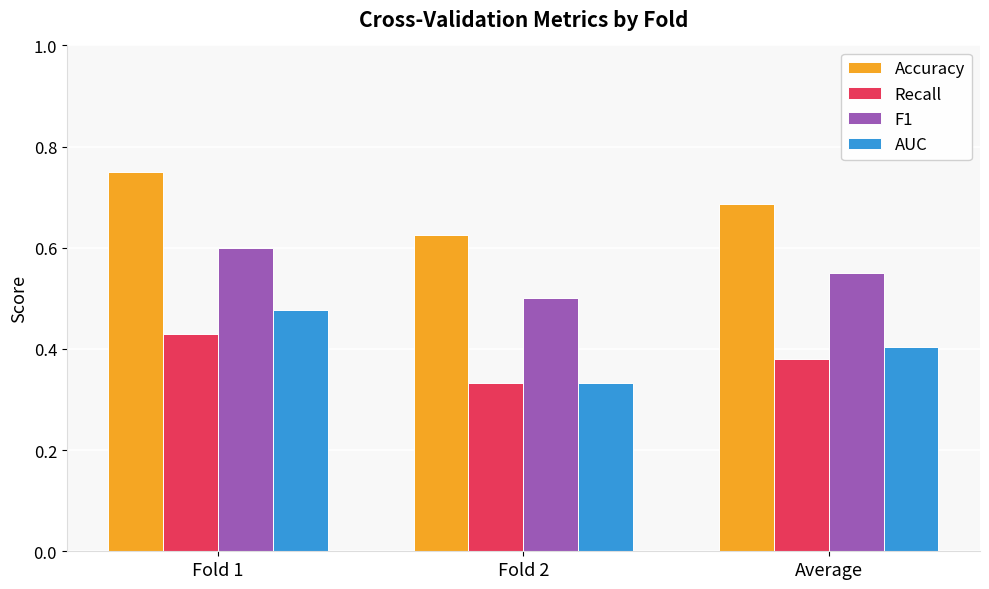

What is the label of the 1st bar from the left?

Fold 1